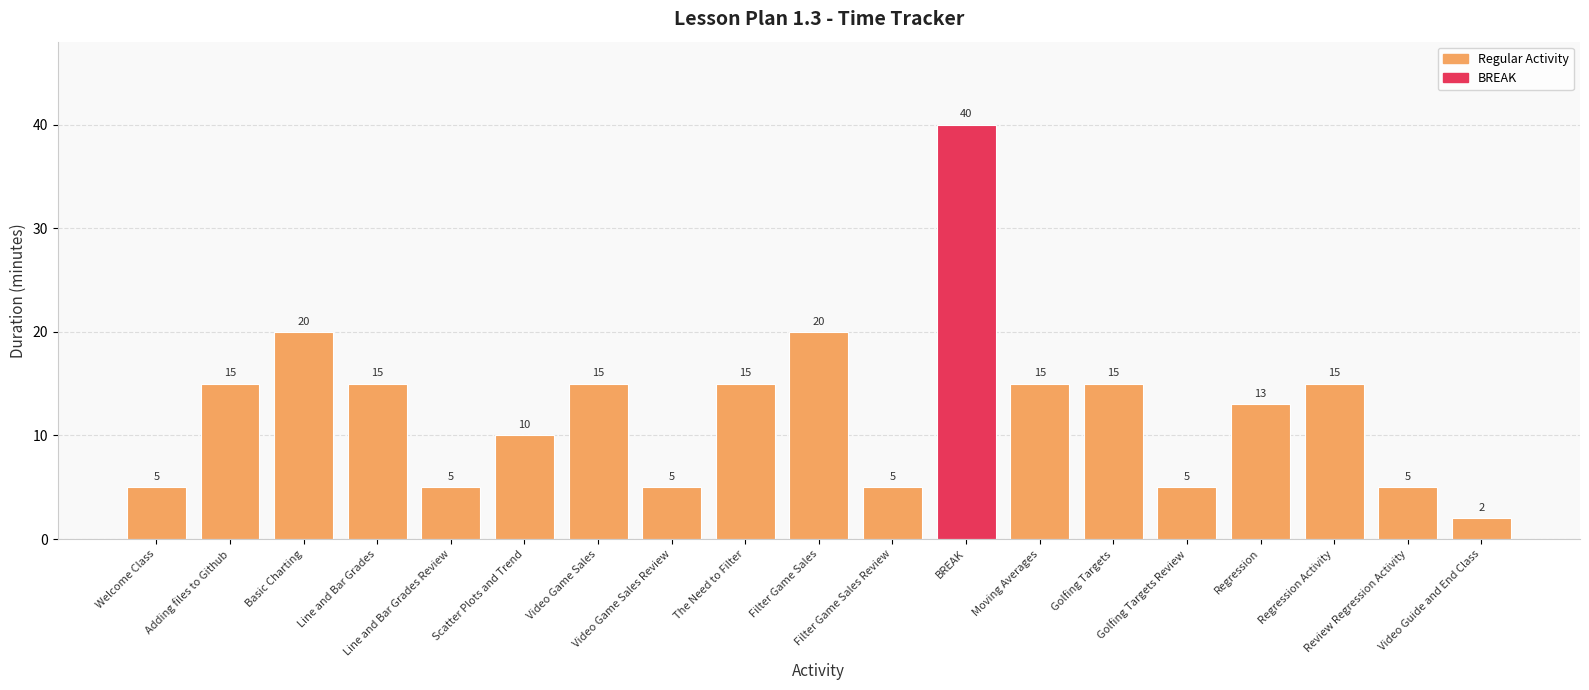

Does the chart contain any negative values?

No